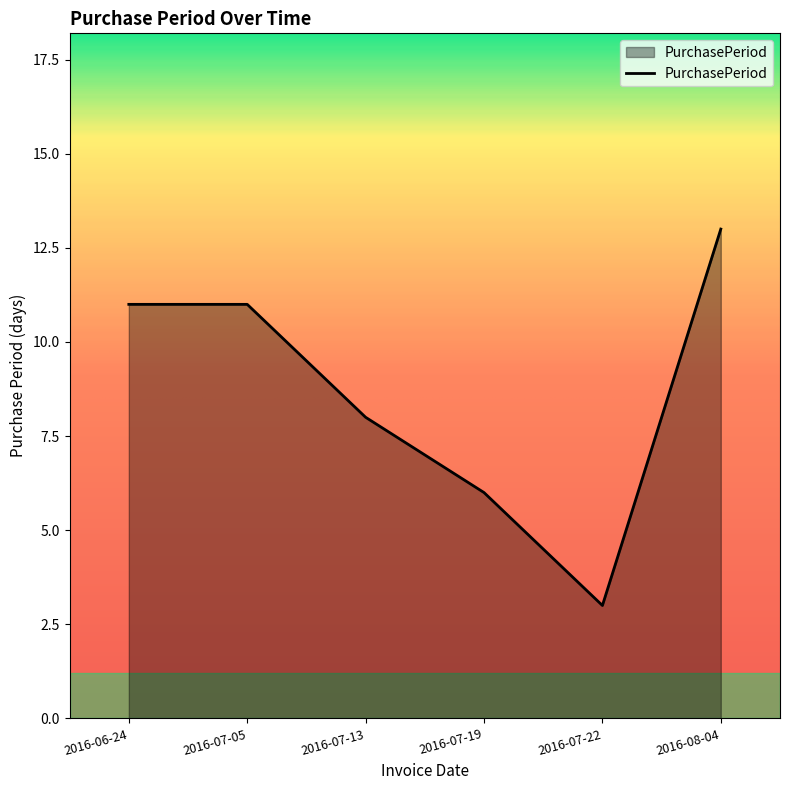

What value does the data have at 2016-07-22?

3